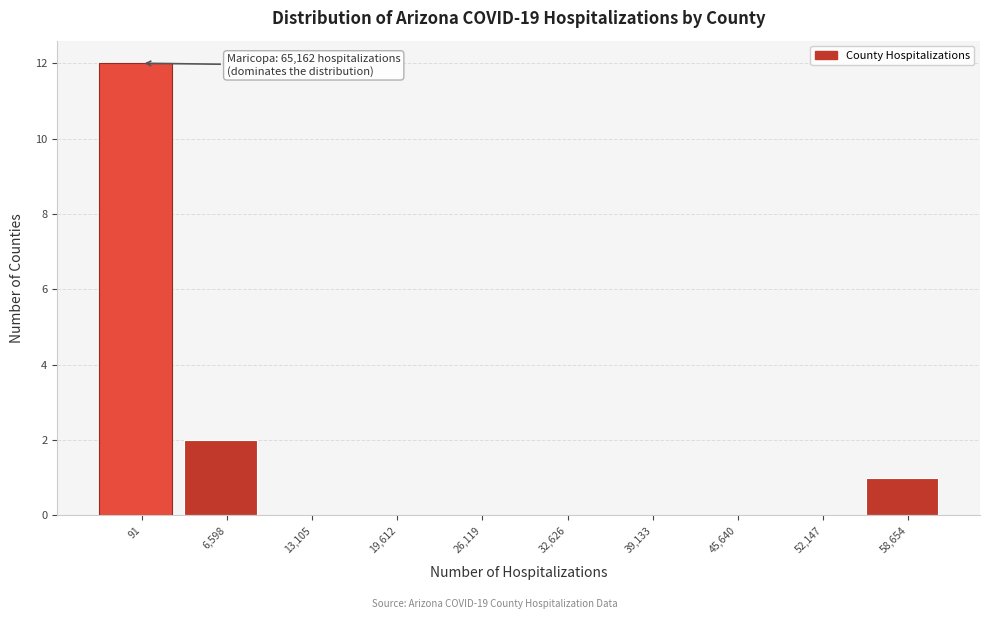

Reading left to right, extract all data points from this chart.

91=12	6,598=2	13,105=0	19,612=0	26,119=0	32,626=0	39,133=0	45,640=0	52,147=0	58,654=1